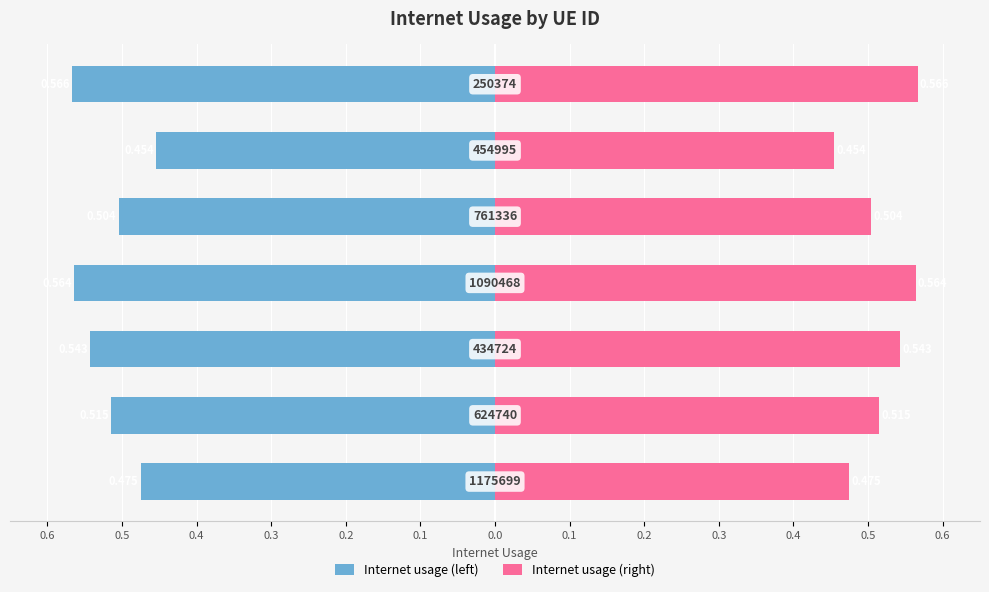

What is the value of the Internet usage (right) bar at the 3rd from the left?

0.5